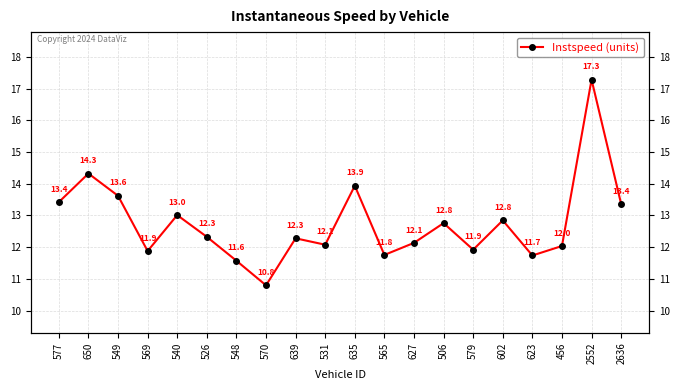

Count the number of values greater than 12.

14